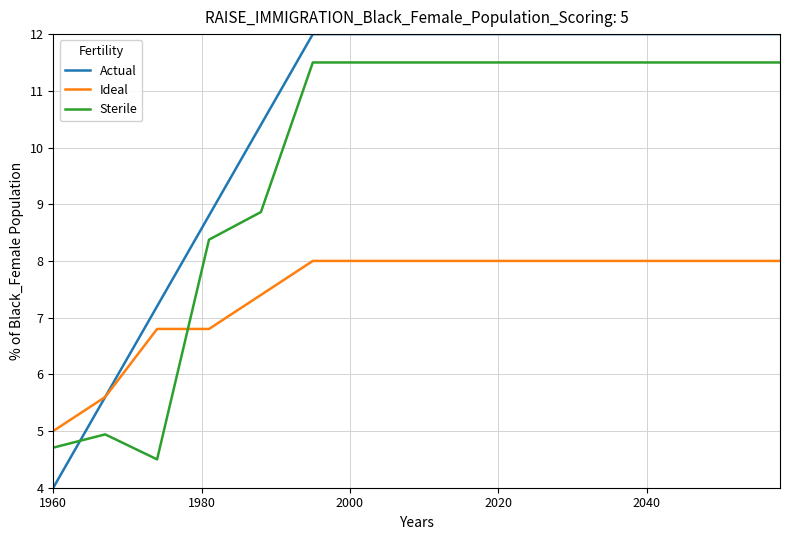

Which series has the largest total across all categories?

Actual